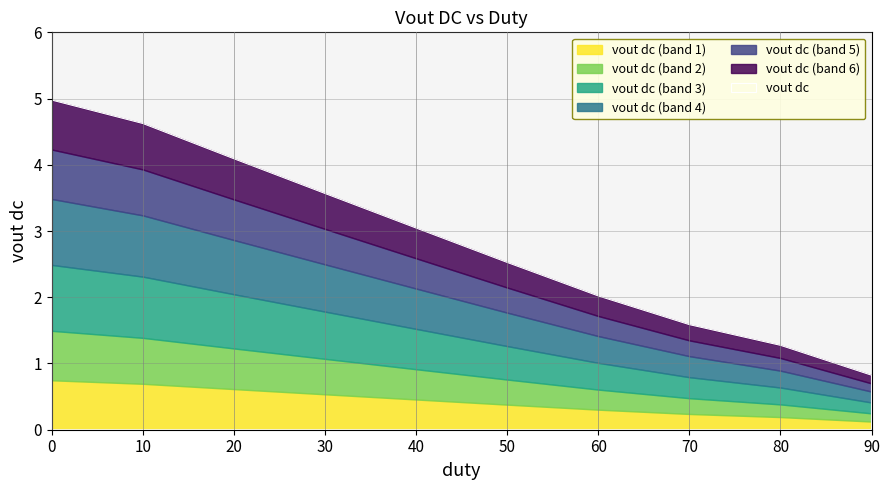

What is the greatest value displayed?

5.0